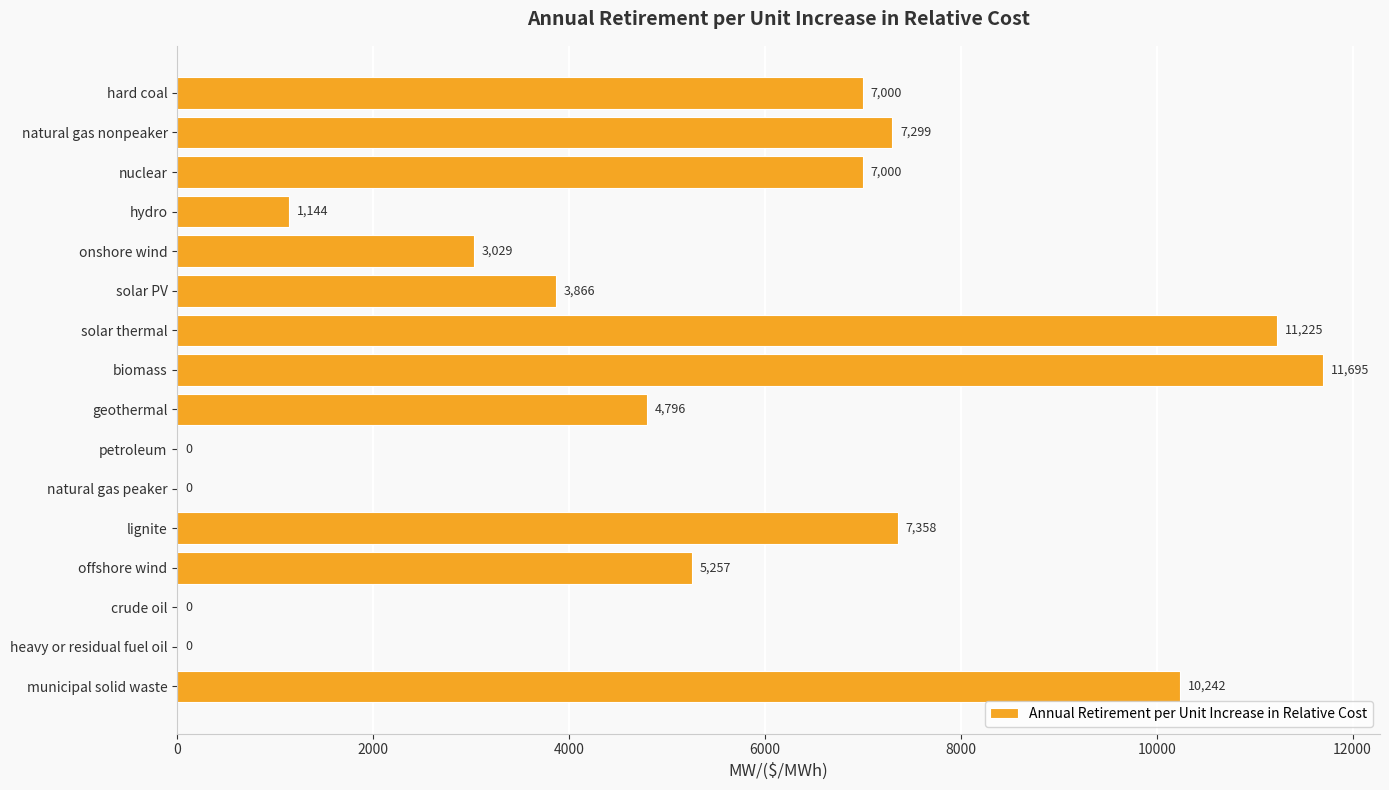

What value does the data have at natural gas nonpeaker?

7298.6